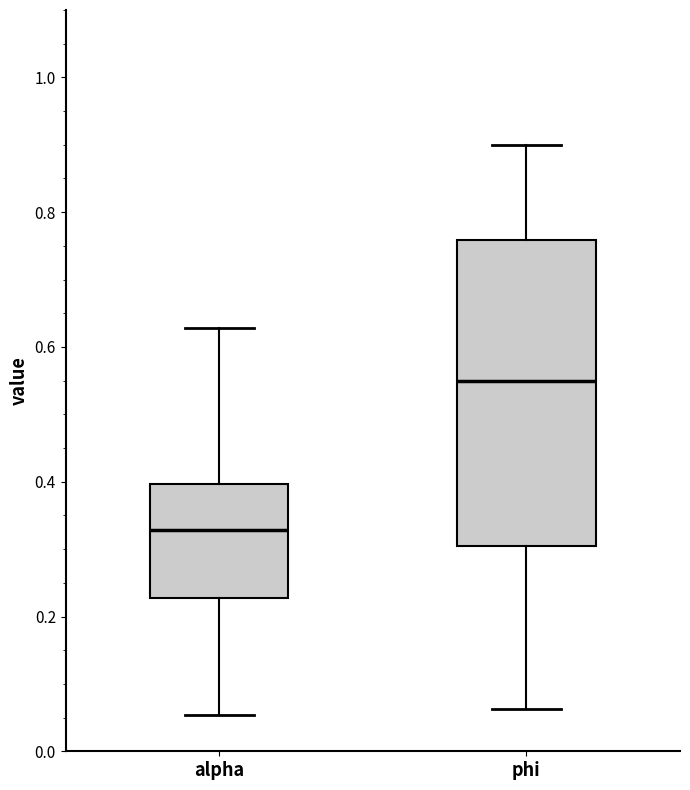

Which box is the tallest, from its lower edge to its upper edge?

phi